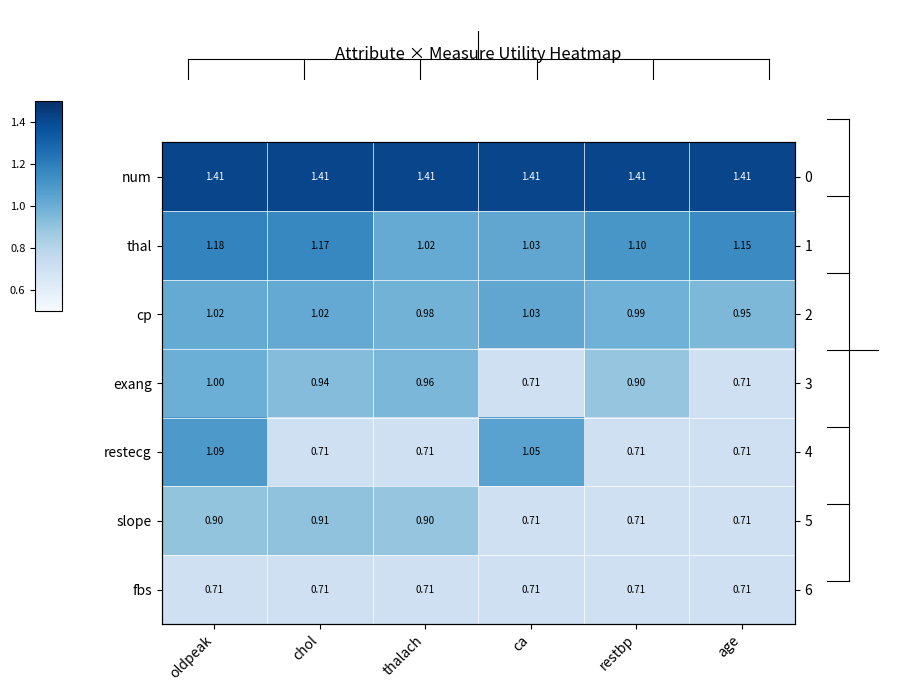

True or false: exang has a value of 0.7 at ca.

True